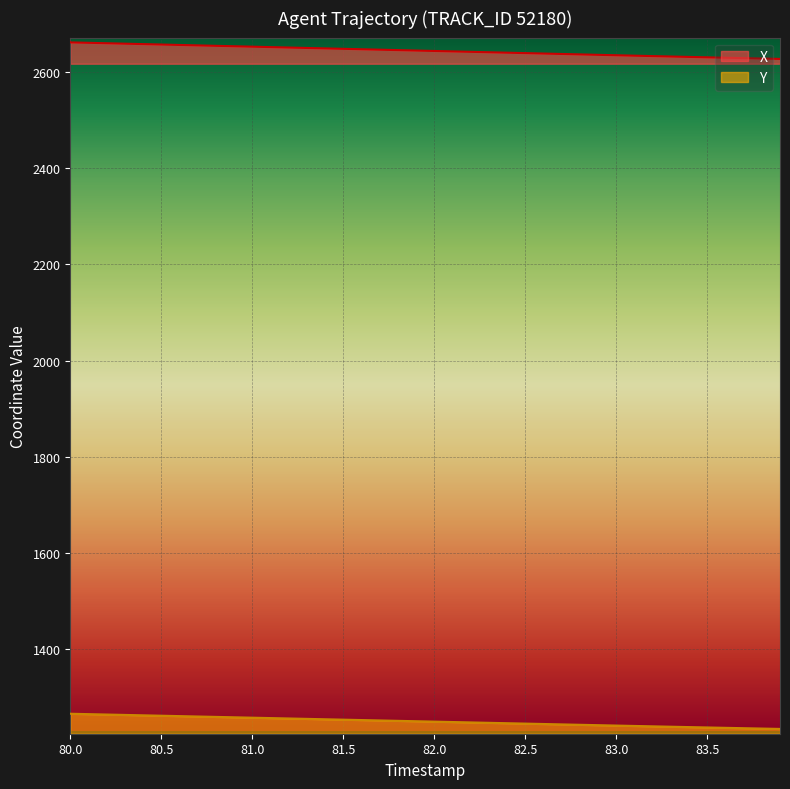

The X series shows 2661.5 at 80.0. True or false?

True